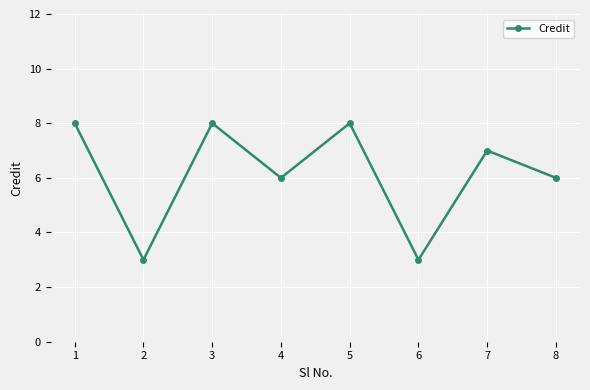

Does the chart display data point markers on the line(s)?

Yes